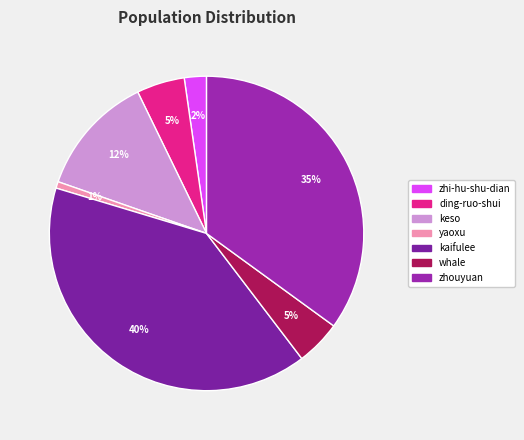

Rank the categories by value from highest to lowest.

kaifulee, zhouyuan, keso, ding-ruo-shui, whale, zhi-hu-shu-dian, yaoxu